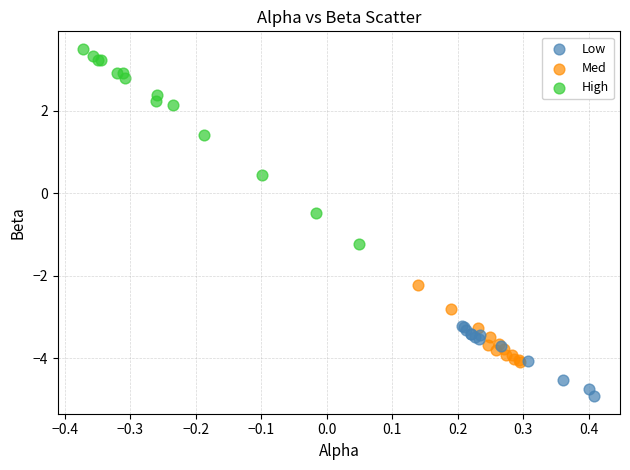

Which series reaches the minimum Y coordinate?

Low